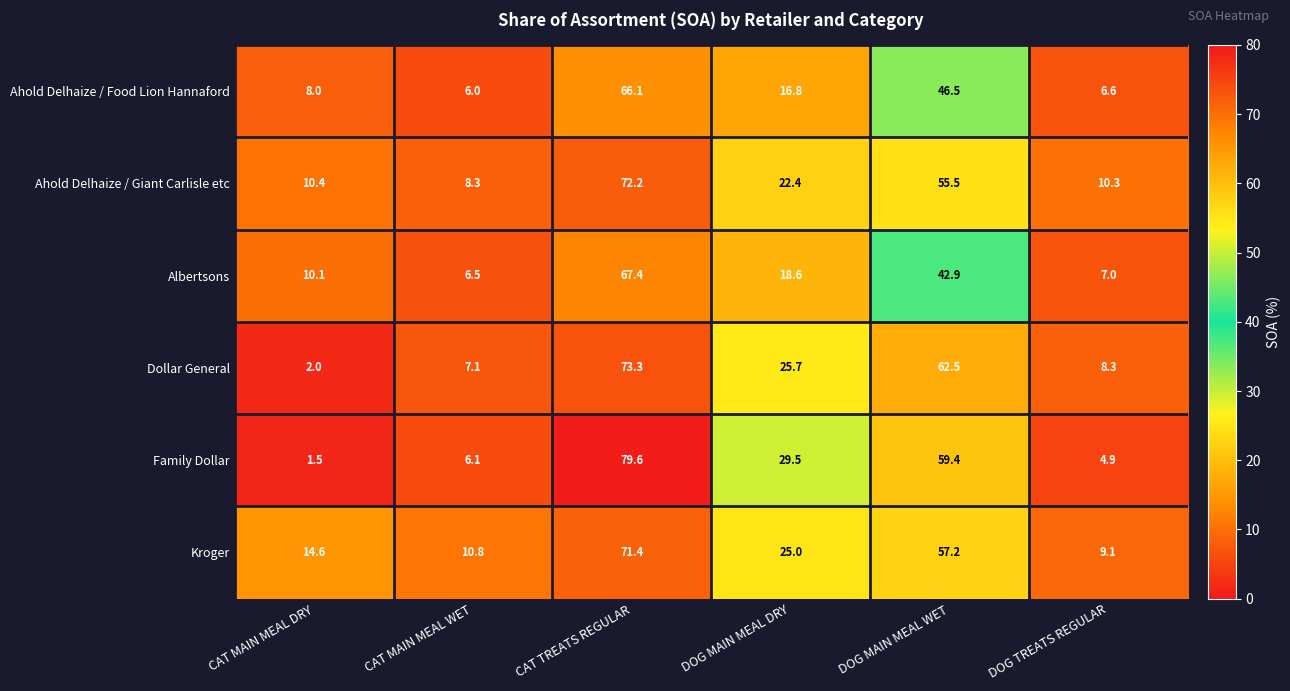

At how many categories does at least one series exceed 5?

6